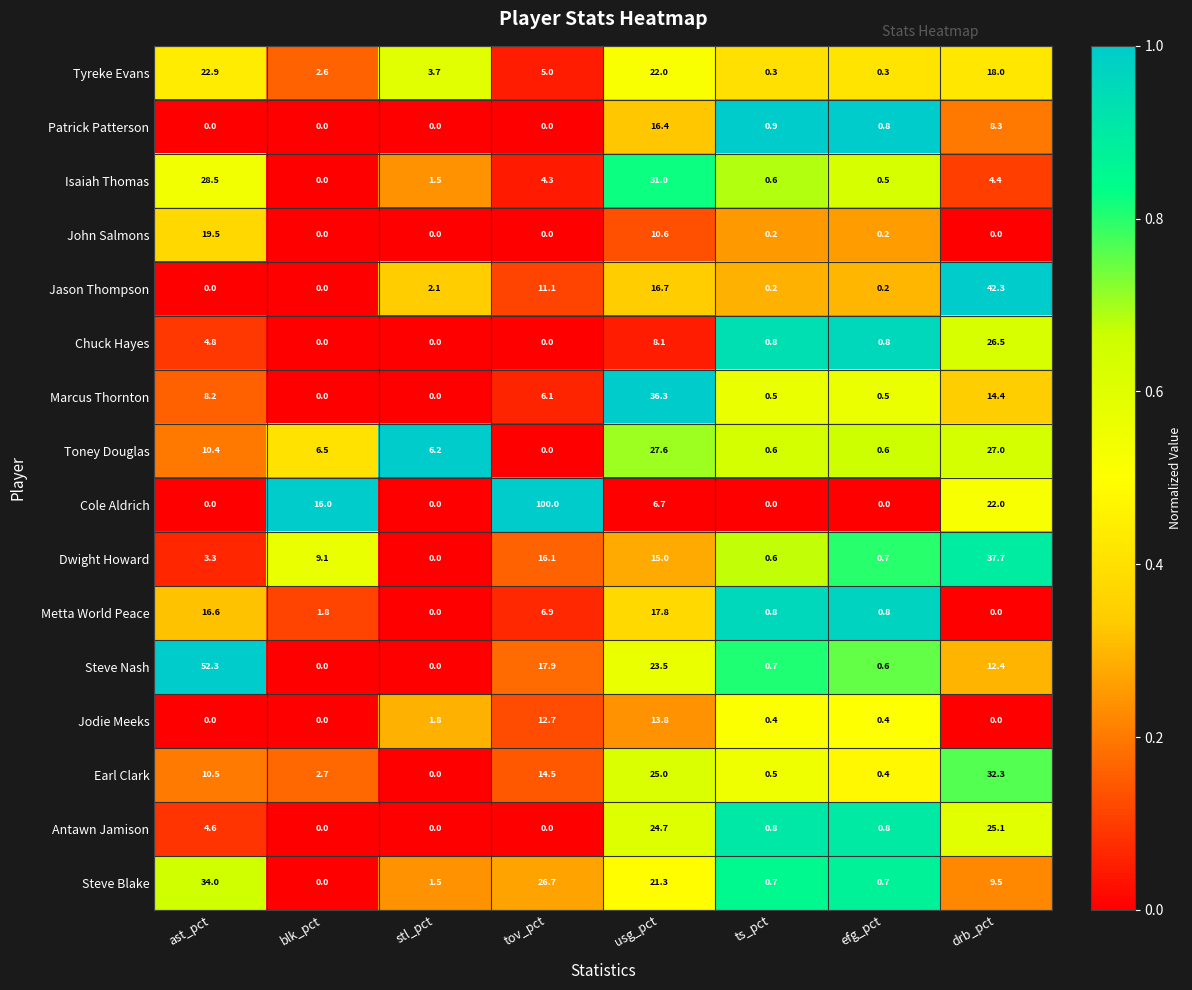

Is it true that Isaiah Thomas equals 9.8 at ast_pct?

False